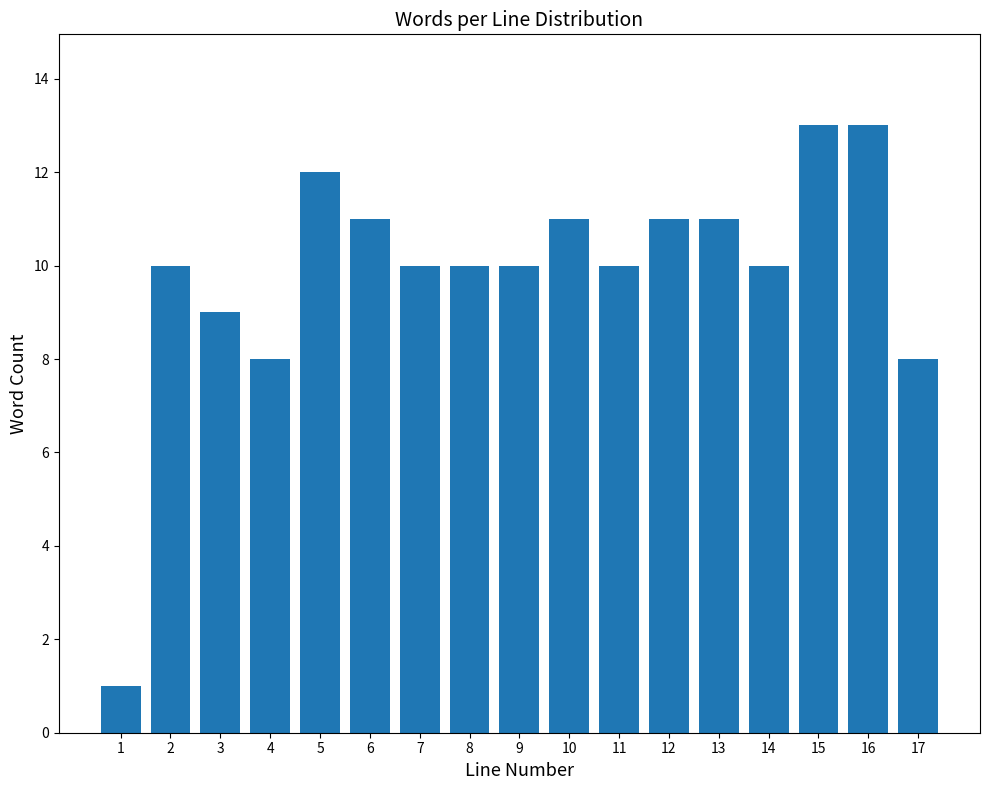

Reading right to left, list all the values displayed in this chart.

8	13	13	10	11	11	10	11	10	10	10	11	12	8	9	10	1